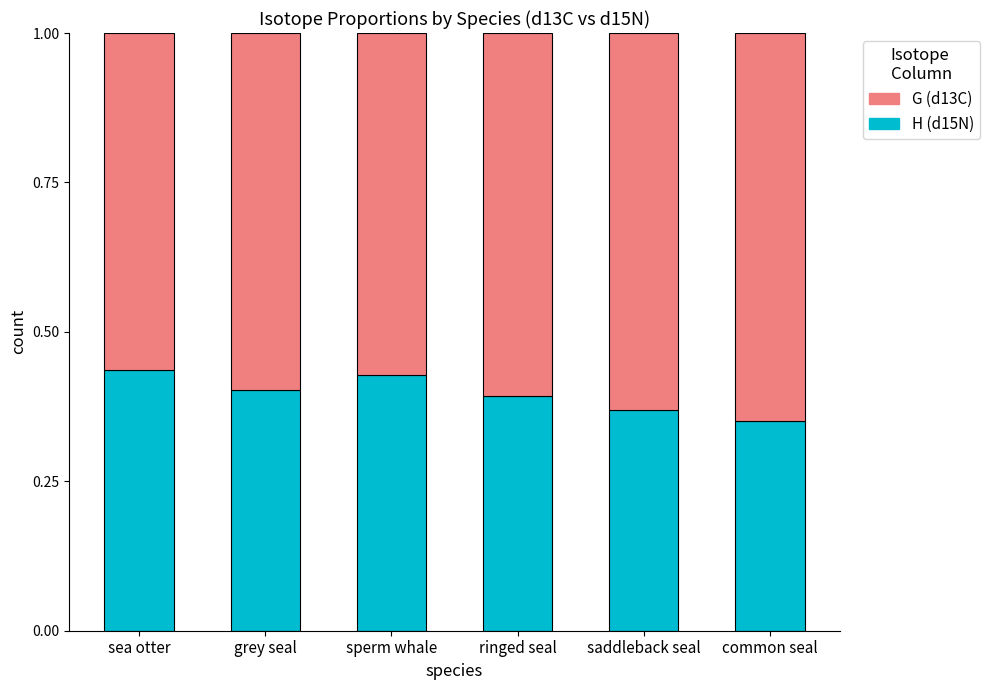

How many categories are shown in the chart?

6